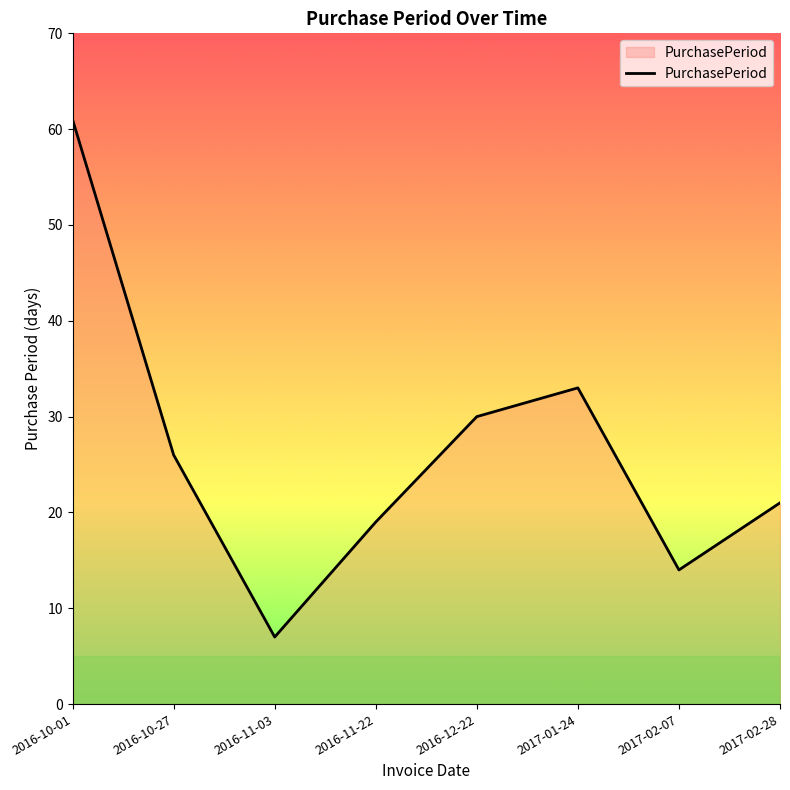

How many series are shown in this chart?

1